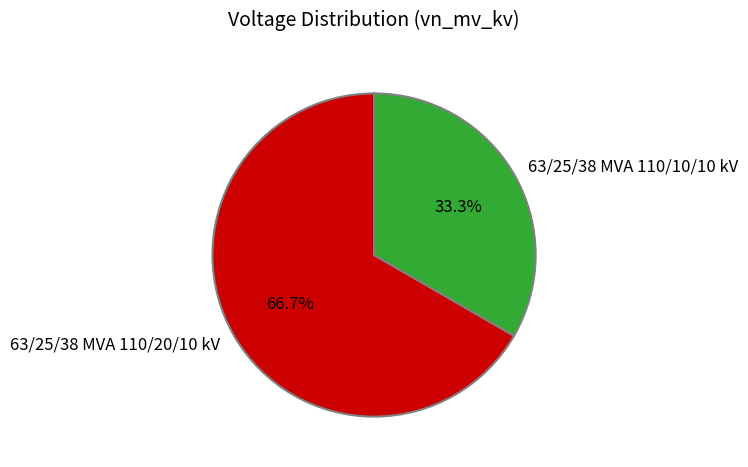

The 63/25/38 MVA 110/20/10 kV slice represents 67% of the pie. True or false?

True